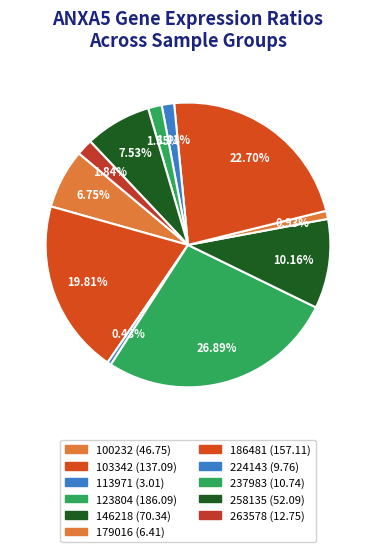

How many slices are in this pie chart?

11